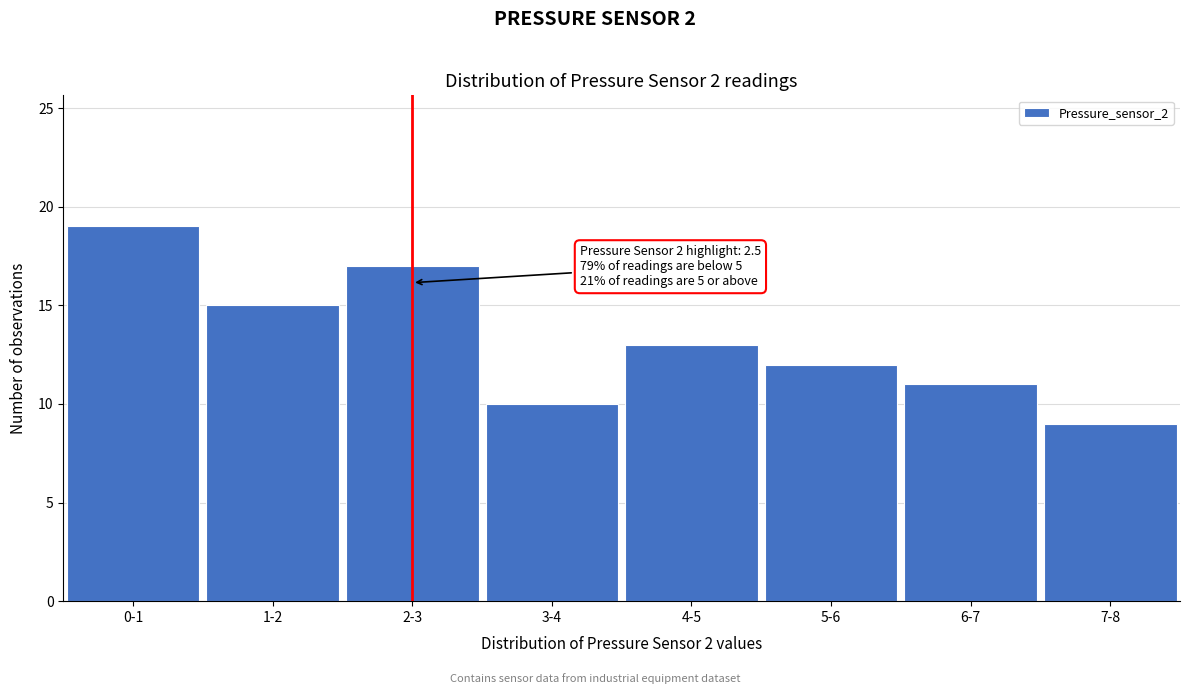

Reading right to left, list all the values displayed in this chart.

9	11	12	13	10	17	15	19